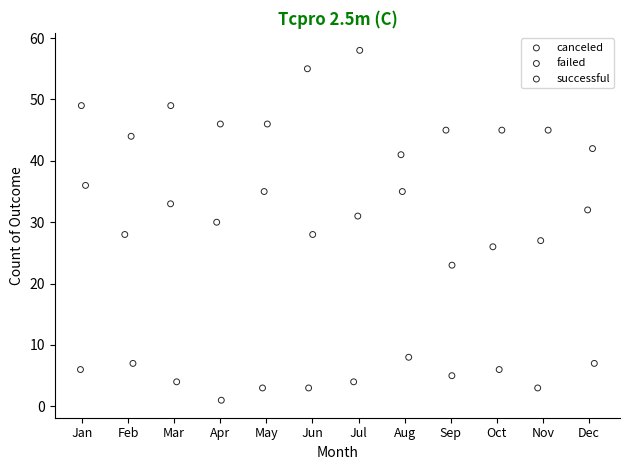

Which series reaches the minimum Y coordinate?

canceled